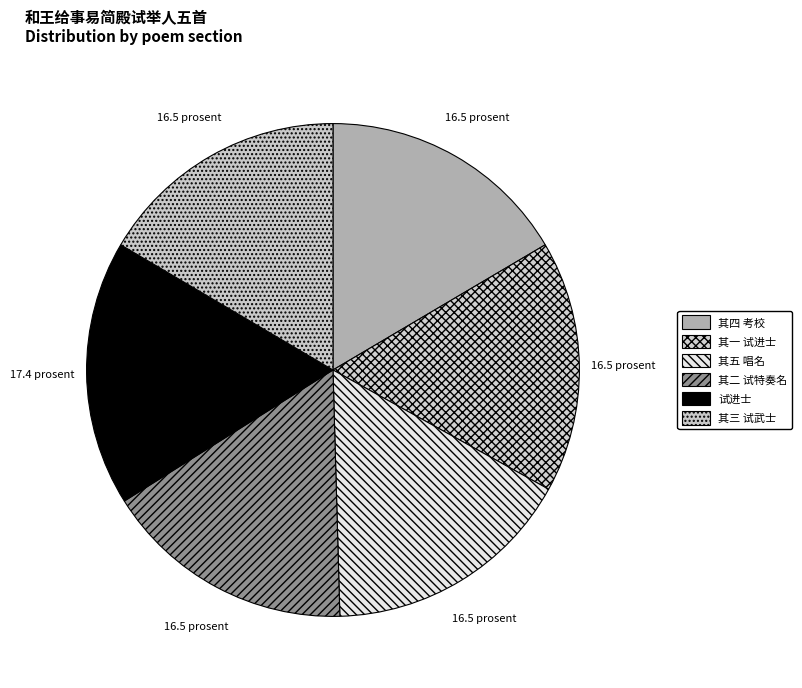

Is it true that 试进士 is 17% of the pie?

True